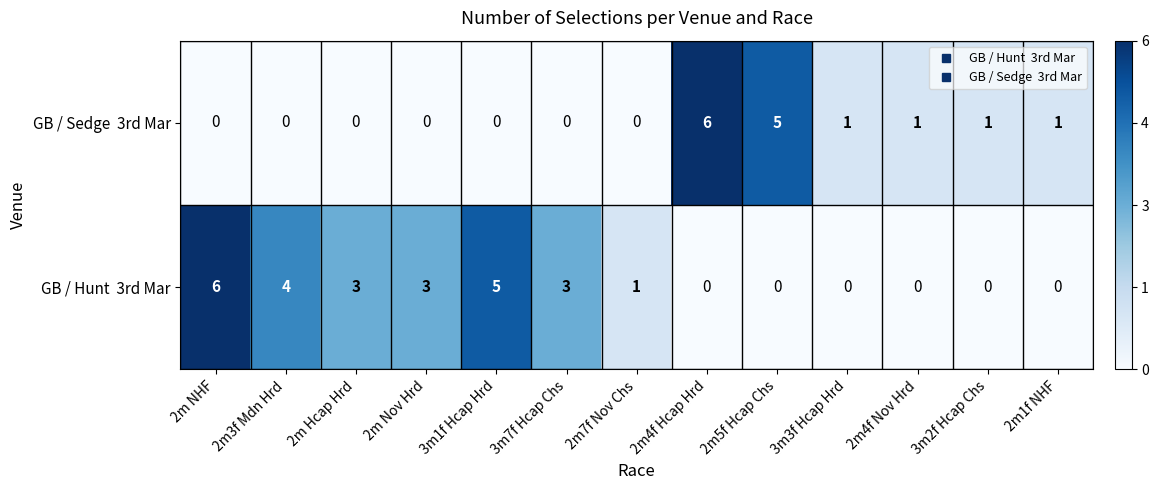

What is the total value across all series at 3m1f Hcap Hrd?

5